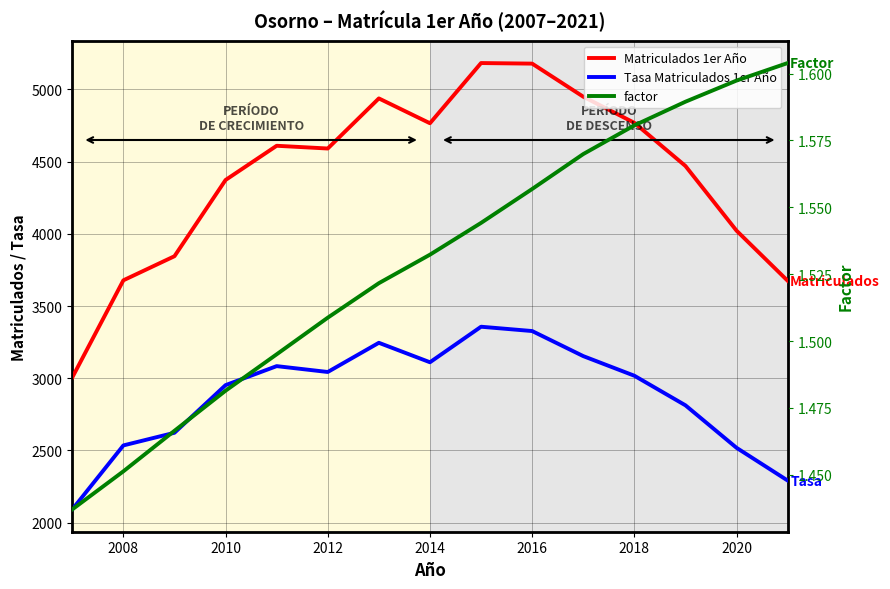

What is the maximum value for Tasa Matriculados 1er Año?

3356.5